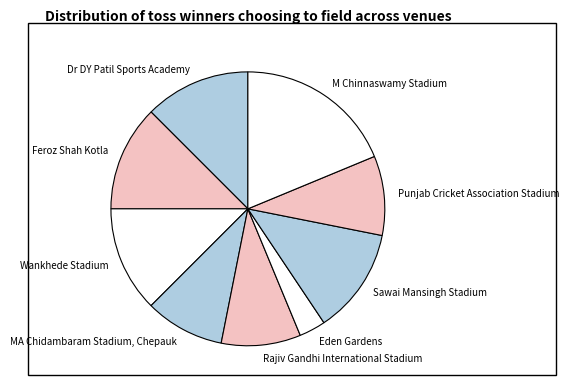

How many slices are in this pie chart?

9